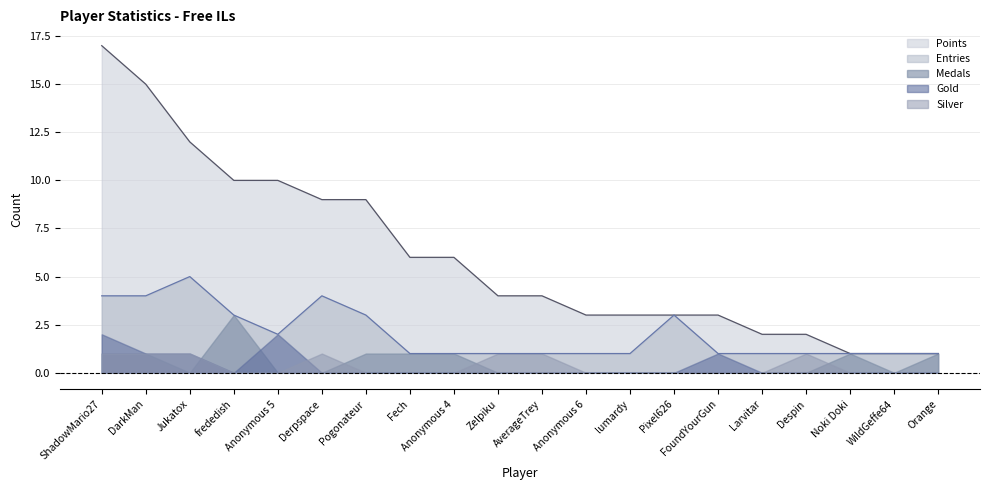

Which label corresponds to the smallest value in the chart?

Jukatox